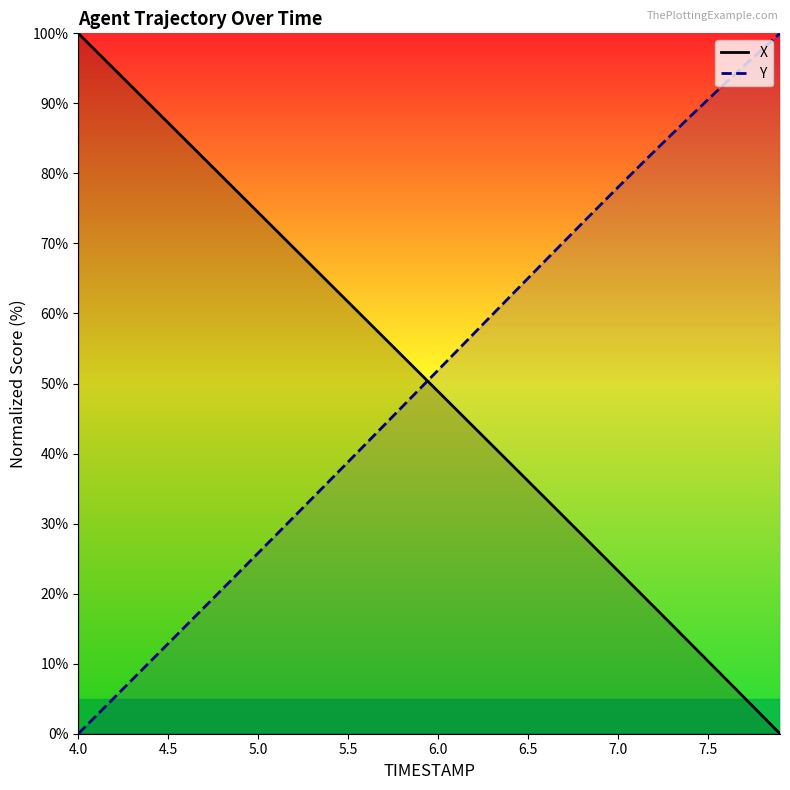

True or false: X (line) has a value of 54.5 at 26.

False